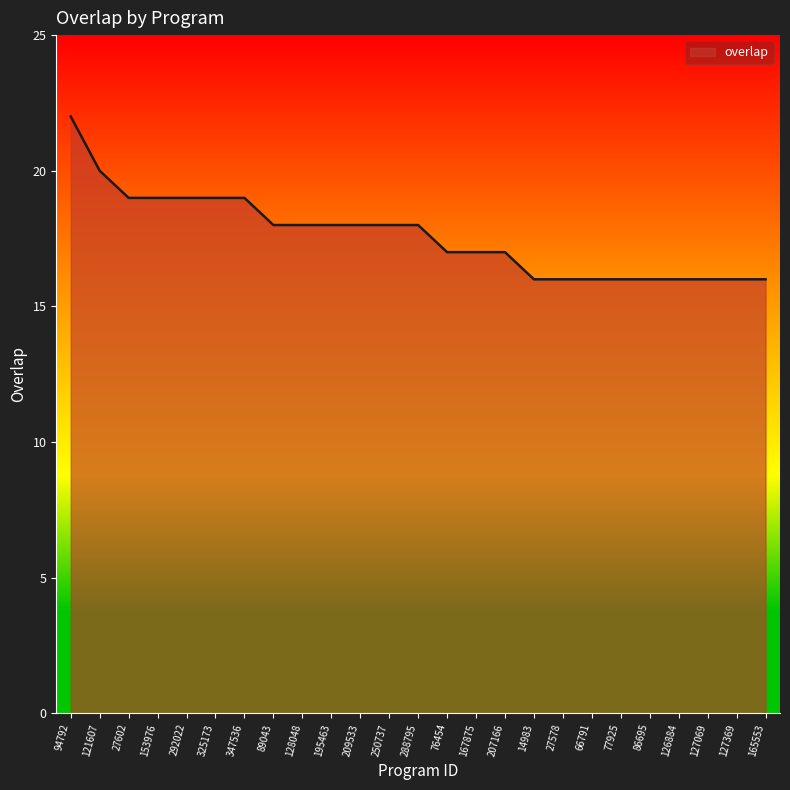

What is the difference between the maximum and minimum values?

6